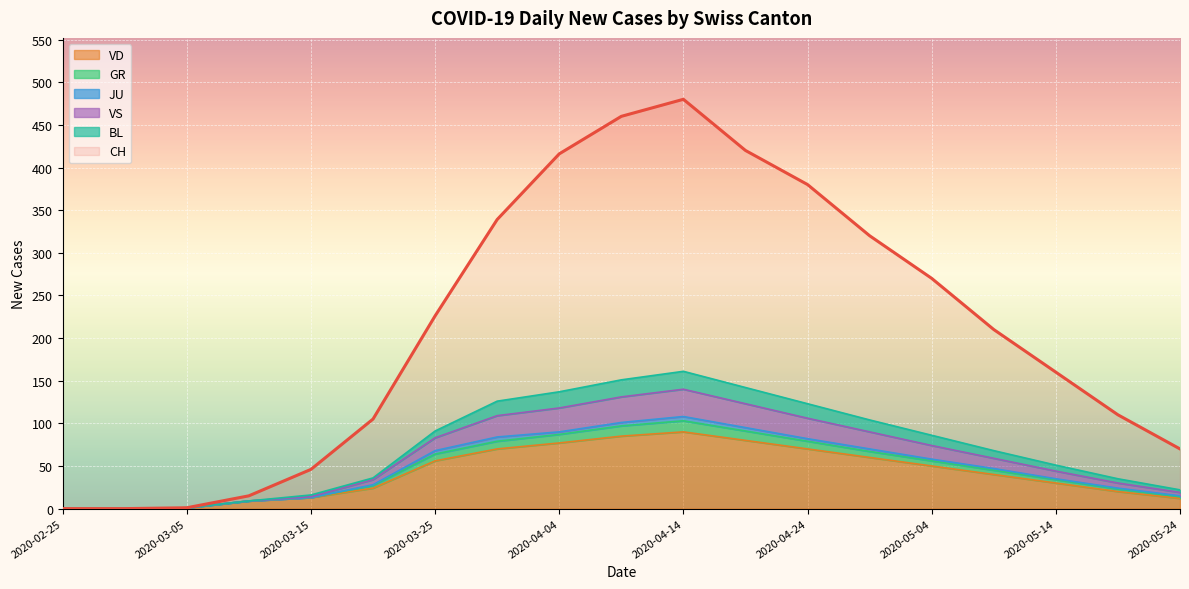

List the labels in order of VS value, smallest first.

2020-02-25, 2020-03-01, 2020-03-05, 2020-03-10, 2020-03-15, 2020-05-24, 2020-05-19, 2020-03-20, 2020-05-14, 2020-05-09, 2020-05-04, 2020-03-25, 2020-04-29, 2020-04-24, 2020-03-30, 2020-04-04, 2020-04-19, 2020-04-09, 2020-04-14